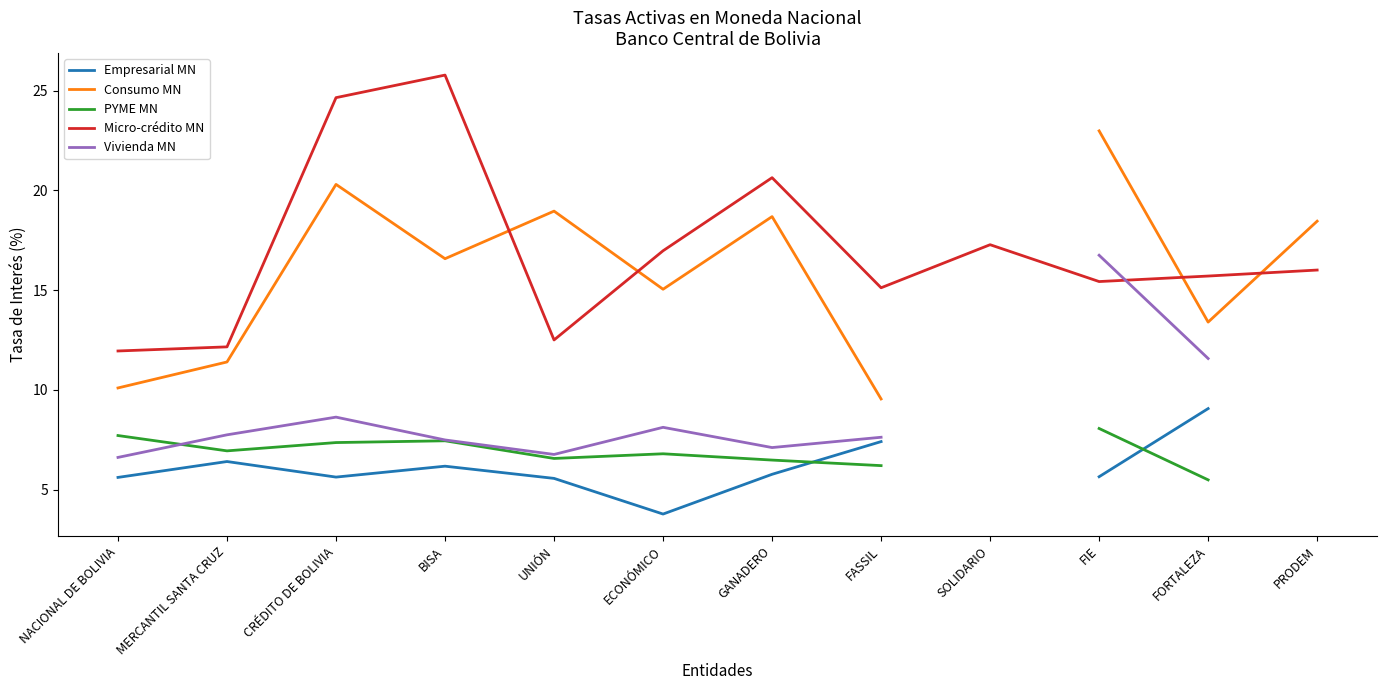

The Vivienda MN series shows 8.9 at FIE. True or false?

False